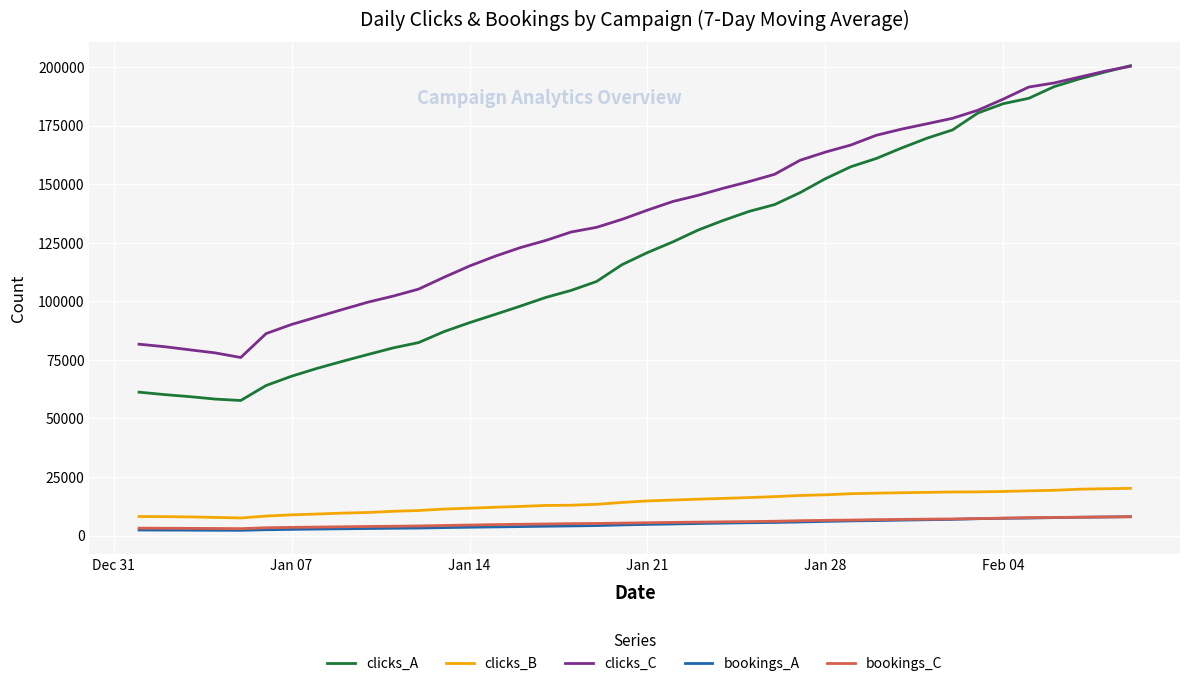

Which series has the largest total across all categories?

clicks_C